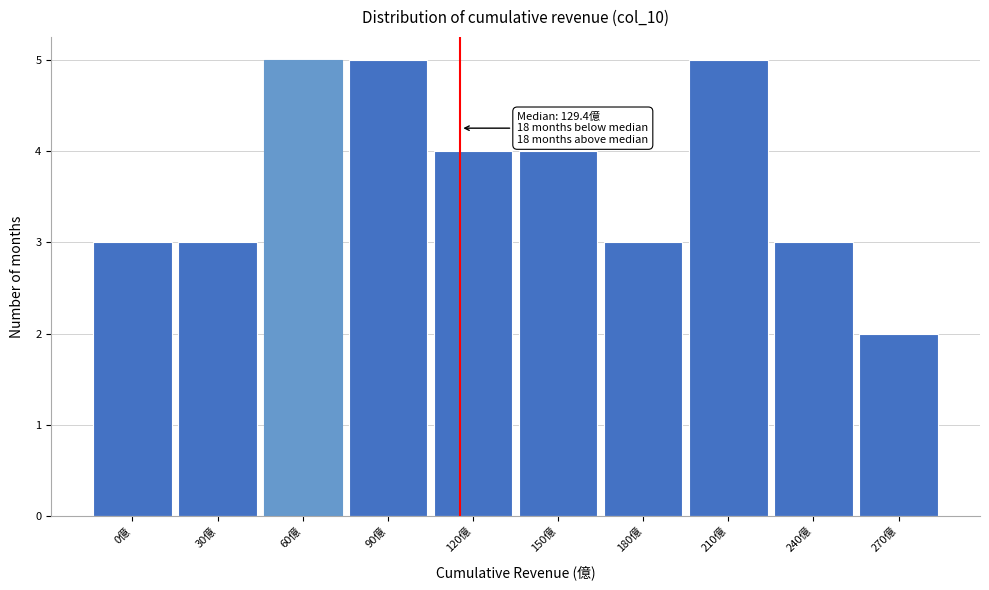

Reading left to right, extract all data points from this chart.

0億=3	30億=3	60億=5	90億=5	120億=4	150億=4	180億=3	210億=5	240億=3	270億=2